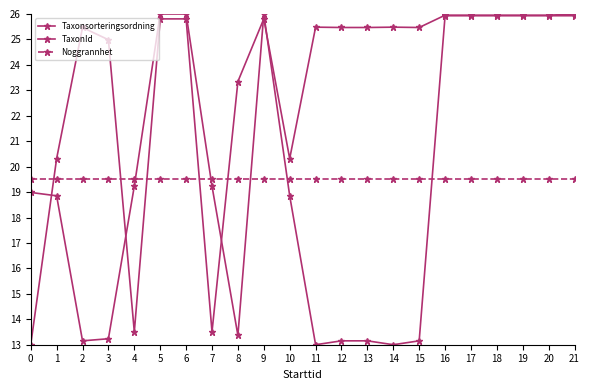

The value of TaxonId at 1 is 29.4. True or false?

False